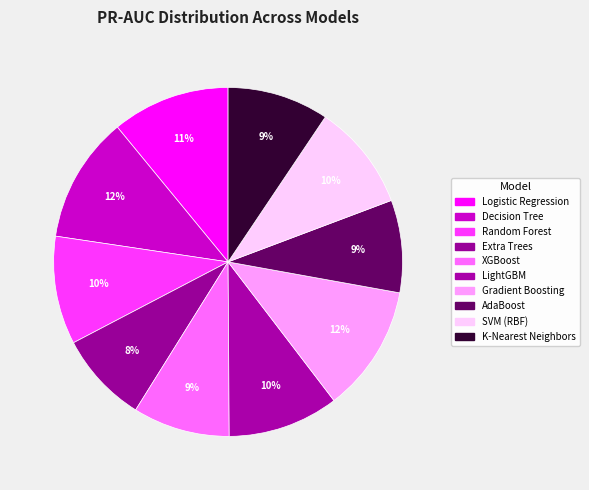

What is the smallest slice in the pie chart?

Extra Trees